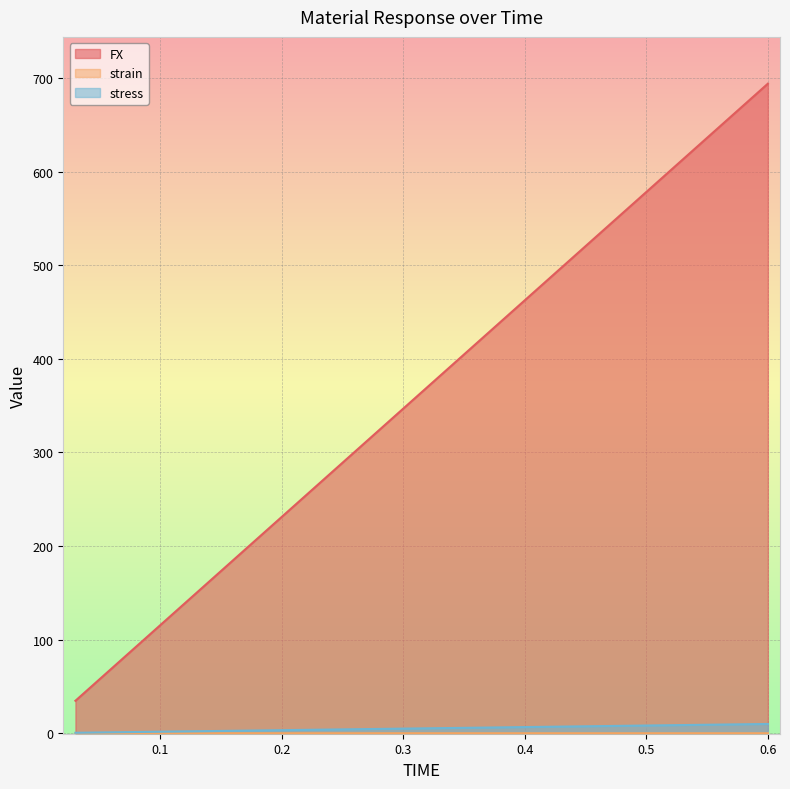

What is the difference between the second highest and minimum values in the stress series?

8.9